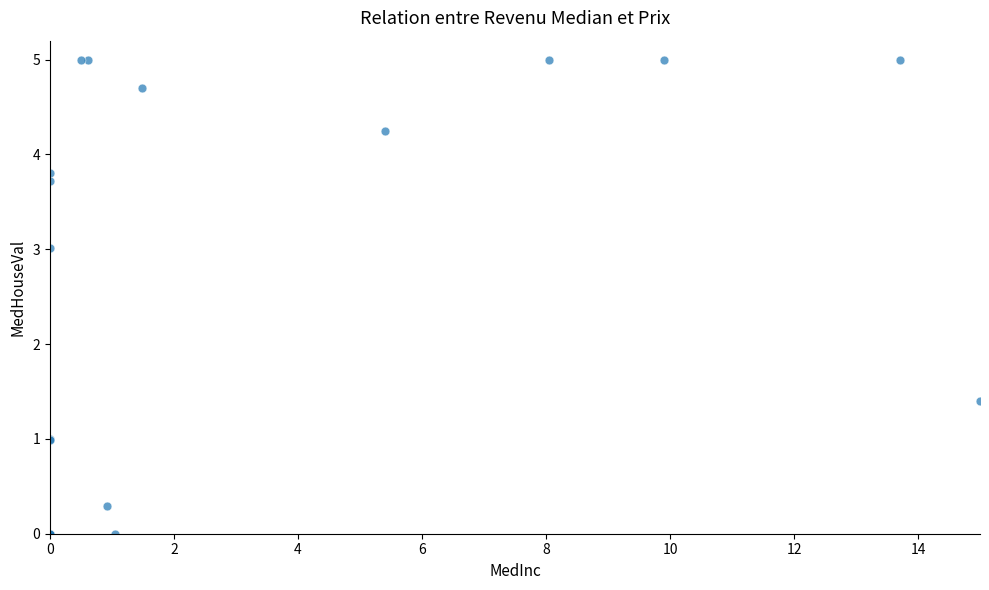

What Y value in the scatter plot is closest to 2?

1.4